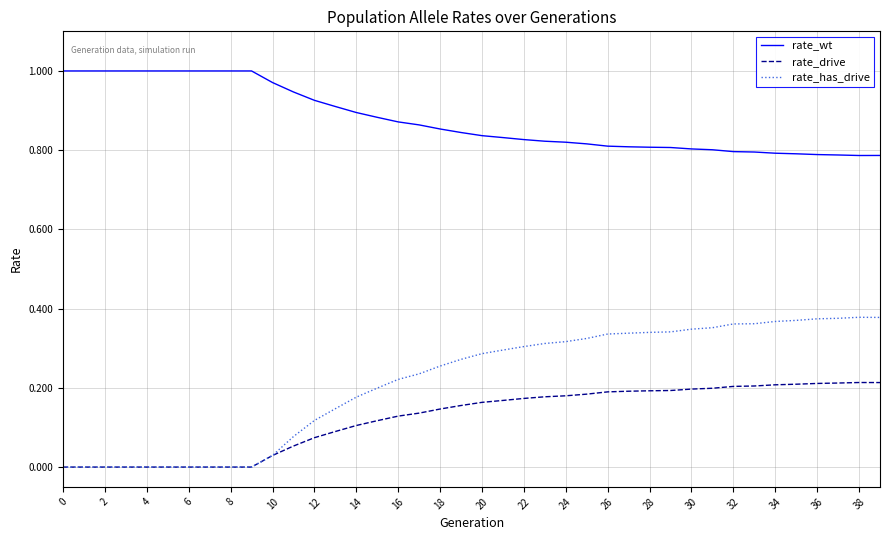

Which series has the largest range (max minus min)?

rate_has_drive